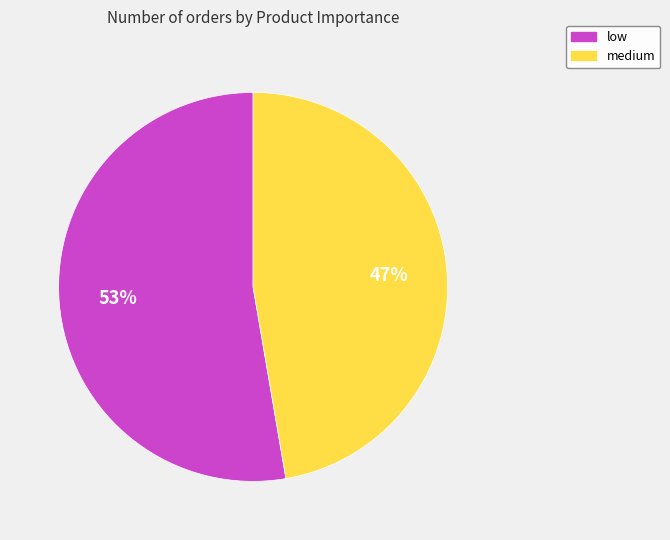

Is there a majority slice in this chart?

Yes